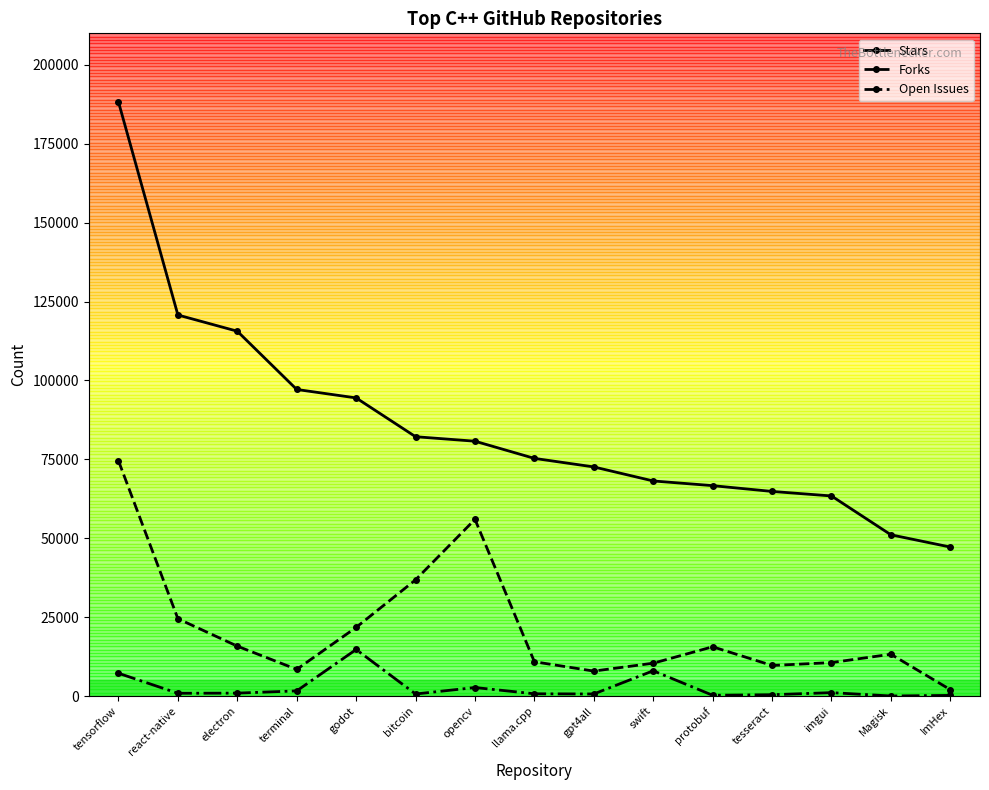

Does the chart display data point markers on the line(s)?

Yes